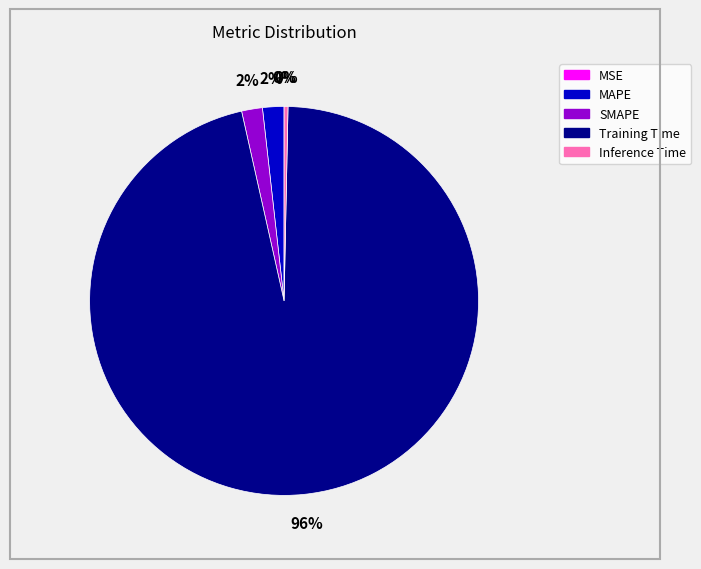

True or false: Training Time accounts for 91% of the total.

False